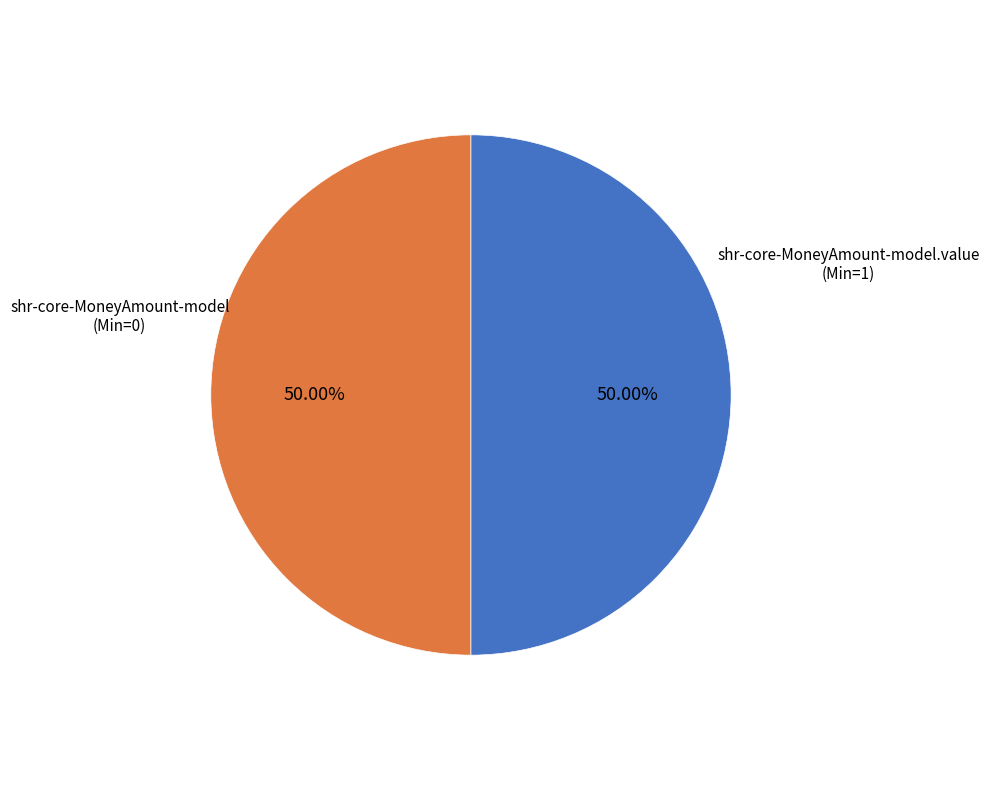

How many slices are in this pie chart?

2